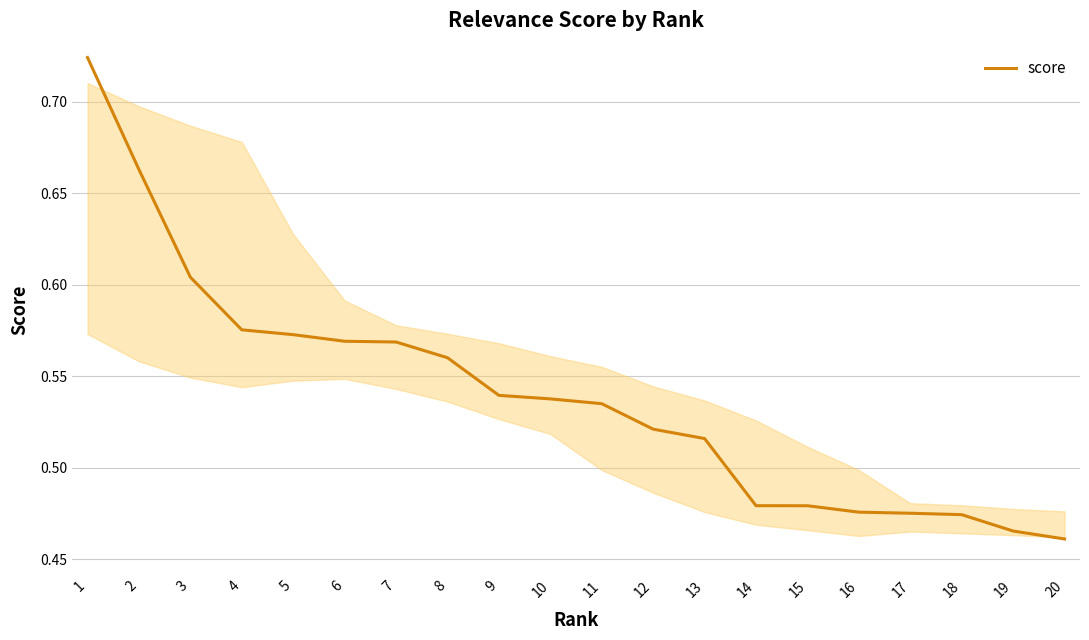

Is it true that the value at 3 is 0.9?

False